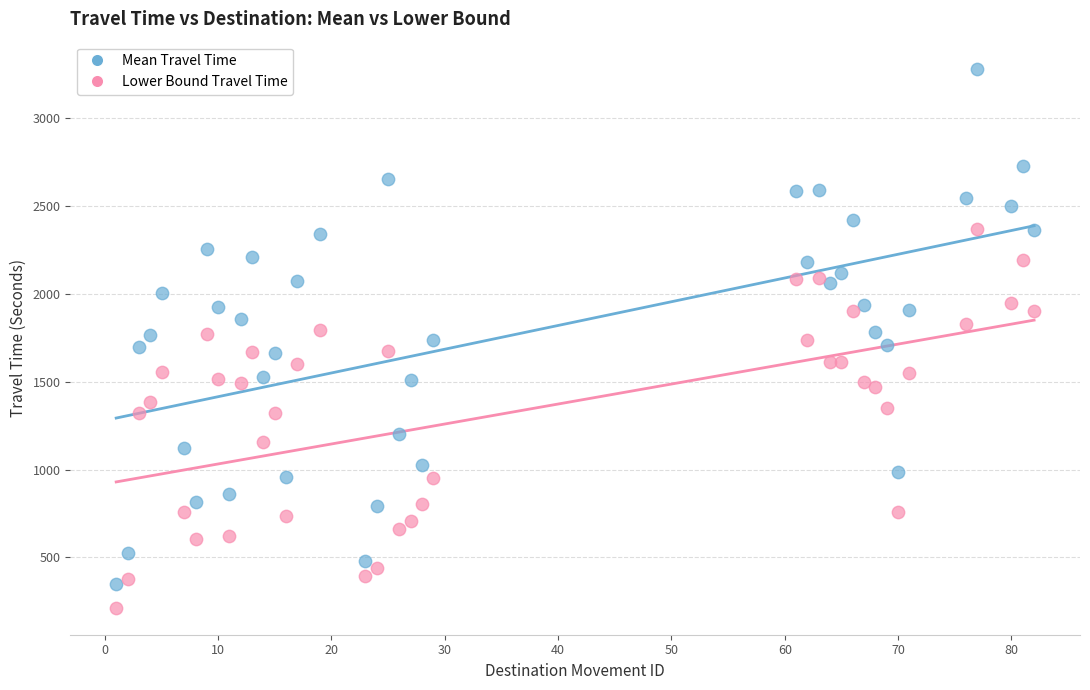

Which series has the widest spread of Y values?

Mean Travel Time